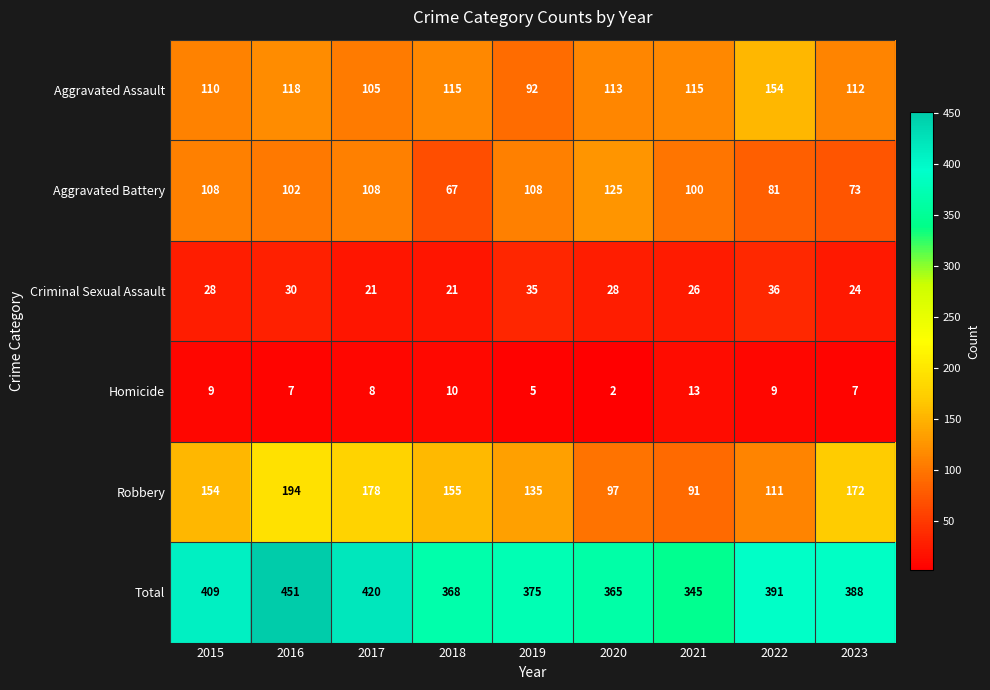

What is the sum of all Aggravated Battery values?

872